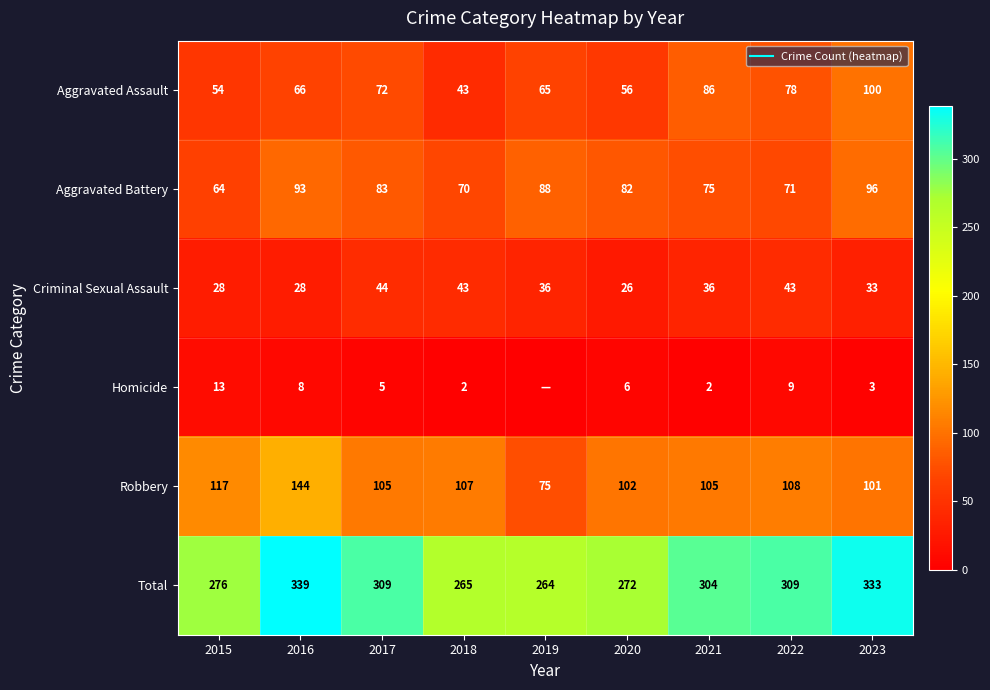

Read the Criminal Sexual Assault value at 2016, to the nearest 5.

30